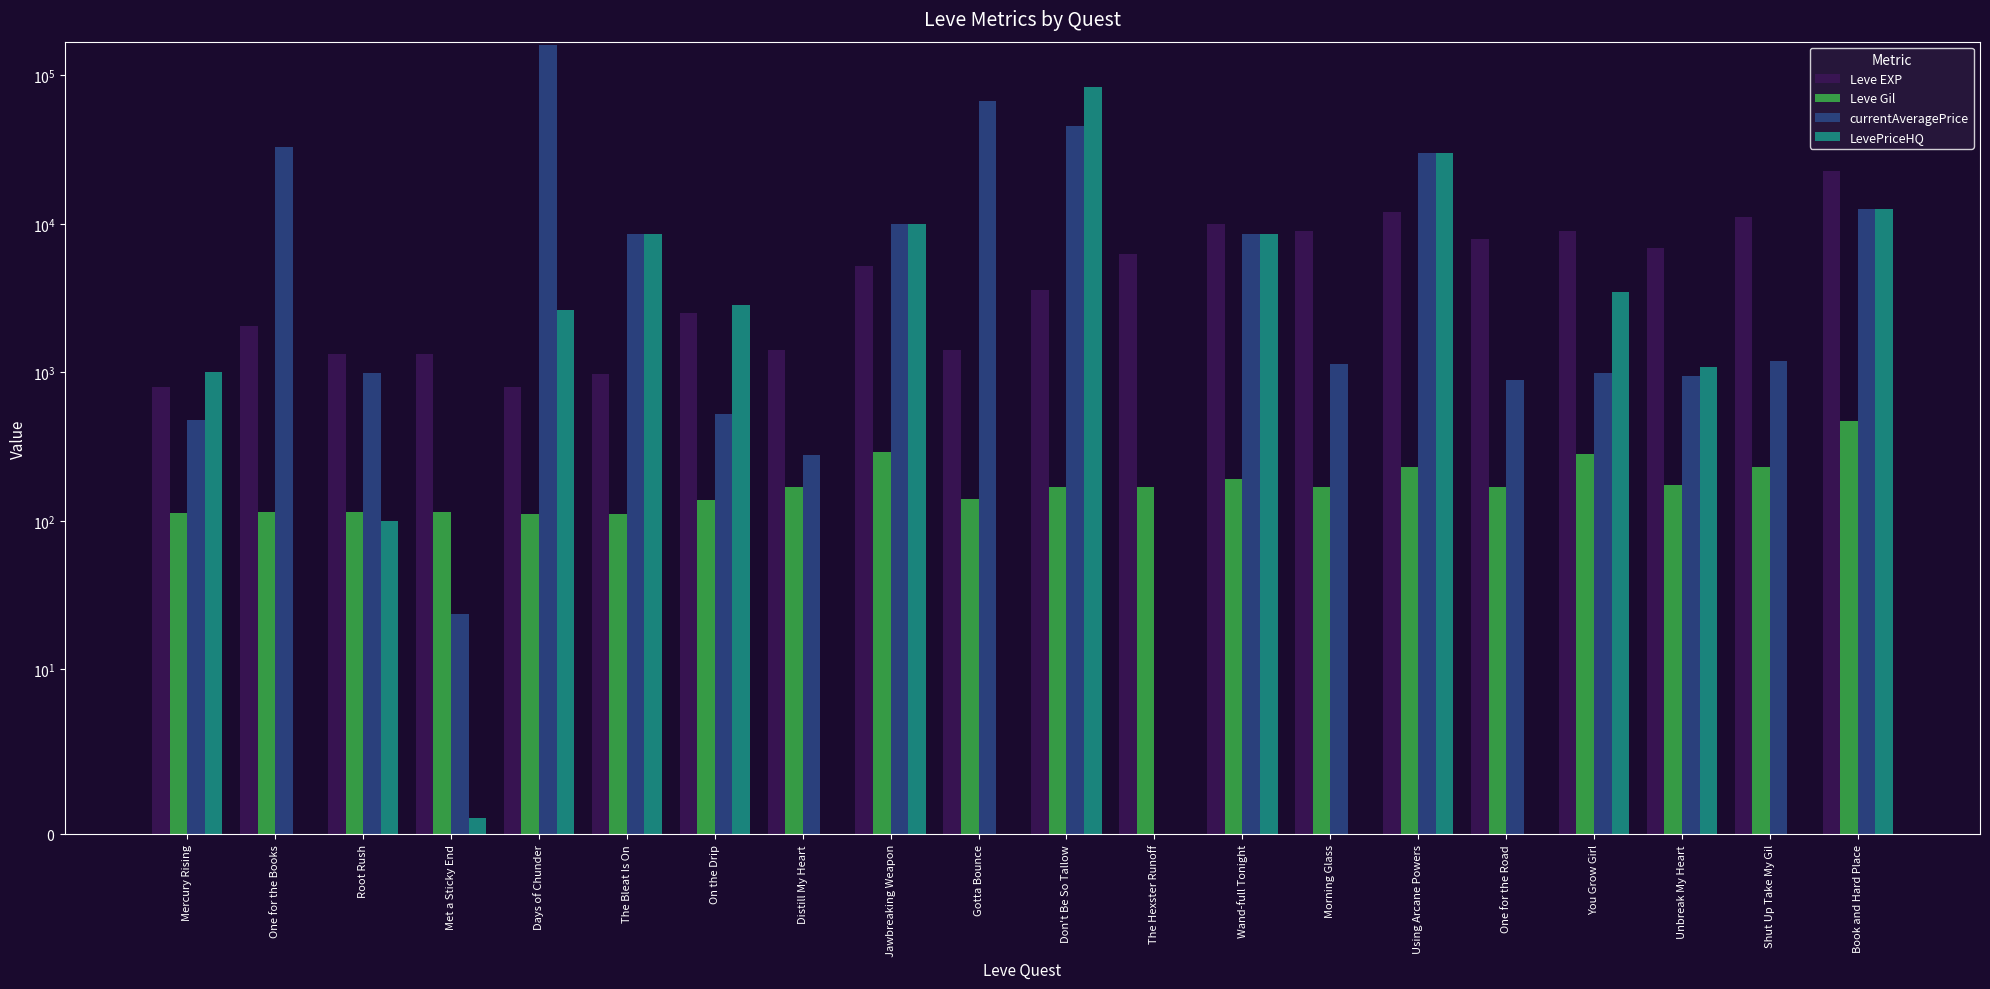

Reading left to right, what are all the values shown in this chart?

Leve EXP: 800.0	2040.0	1330.0	1330.0	800.0	980.0	2490.0	1420.0	5220.0	1420.0	3600.0	6280.0	9990.0	8930.0	12030.0	7880.0	8930.0	6880.0	11040.0	22790.0
Leve Gil: 113.0	114.0	114.0	115.0	112.0	112.0	139.0	169.0	293.0	140.0	170.0	169.0	191.0	169.0	230.0	168.0	284.0	175.0	230.0	468.0
currentAveragePrice: 474.4	33078.2	987.6	23.6	160296.2	8500.0	520.9	279.8	10000.0	66792.5	45890.9	0.0	8500.0	1143.9	29800.0	885.6	991.2	945.2	1199.7	12583.3
LevePriceHQ: 1000.0	0.0	100.0	1.0	2625.0	8500.0	2850.0	0.0	10000.0	0.0	83966.7	0.0	8500.0	0.0	29800.0	0.0	3501.0	1094.5	0.0	12600.0